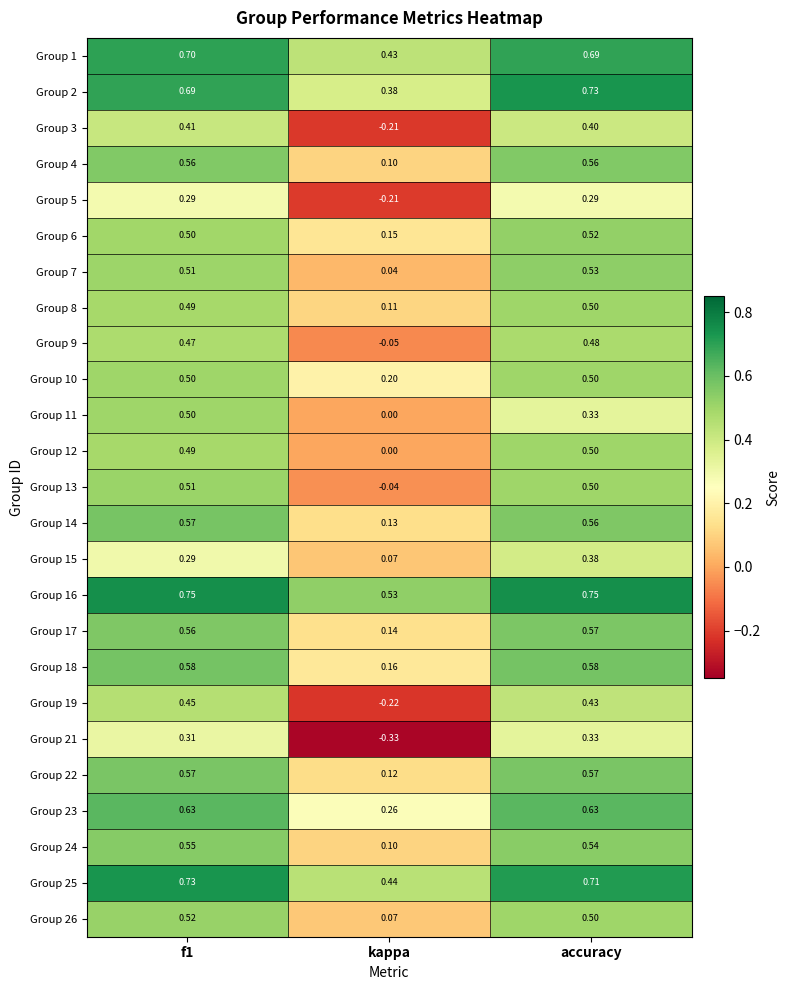

Is the value of Group 5 at accuracy greater than the value of Group 26 at kappa?

Yes